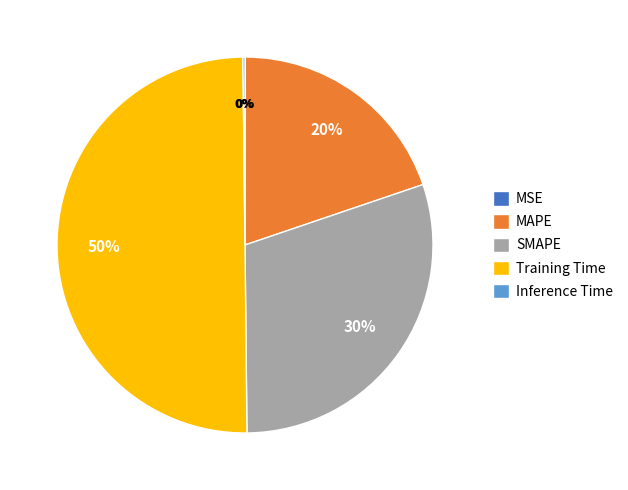

Combined, do Training Time and MAPE account for over 50%?

Yes